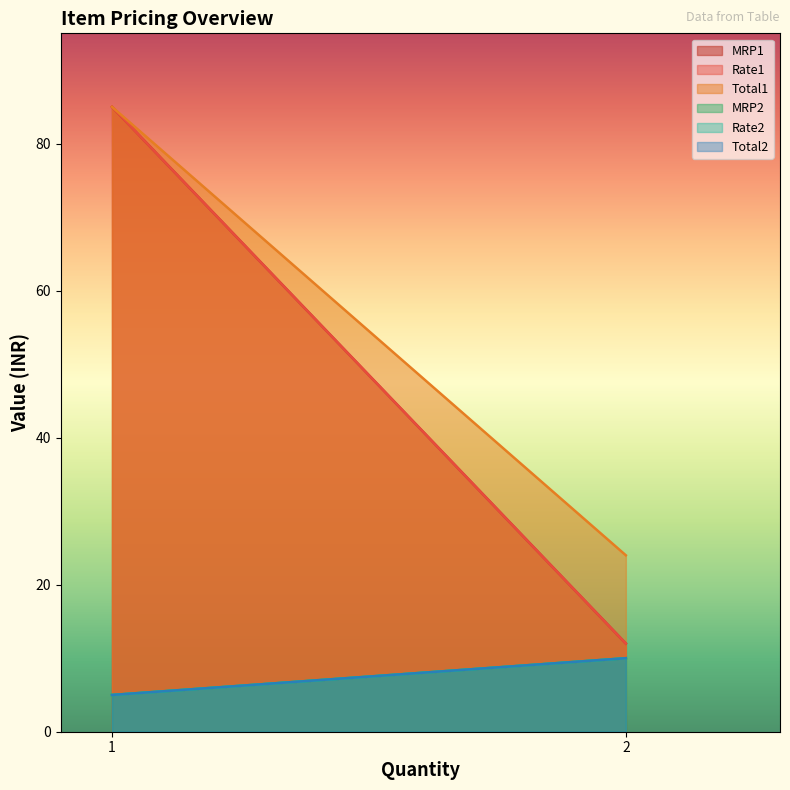

Reading left to right, what are all the values shown in this chart?

MRP1: 1=85	2=12
Rate1: 1=85	2=12
Total1: 1=85	2=24
MRP2: 1=5	2=10
Rate2: 1=5	2=10
Total2: 1=5	2=10